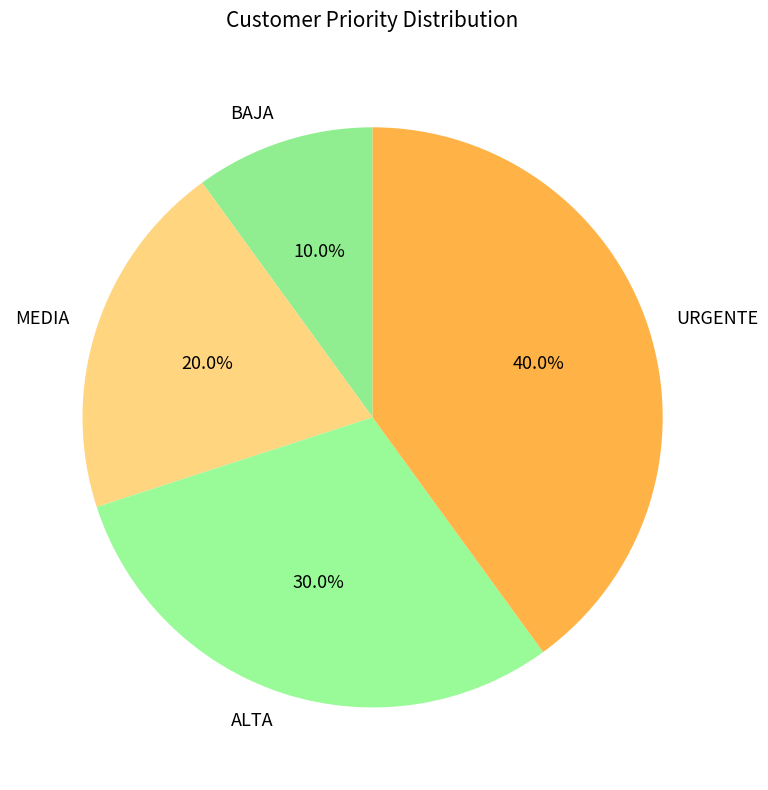

True or false: MEDIA accounts for 20% of the total.

True